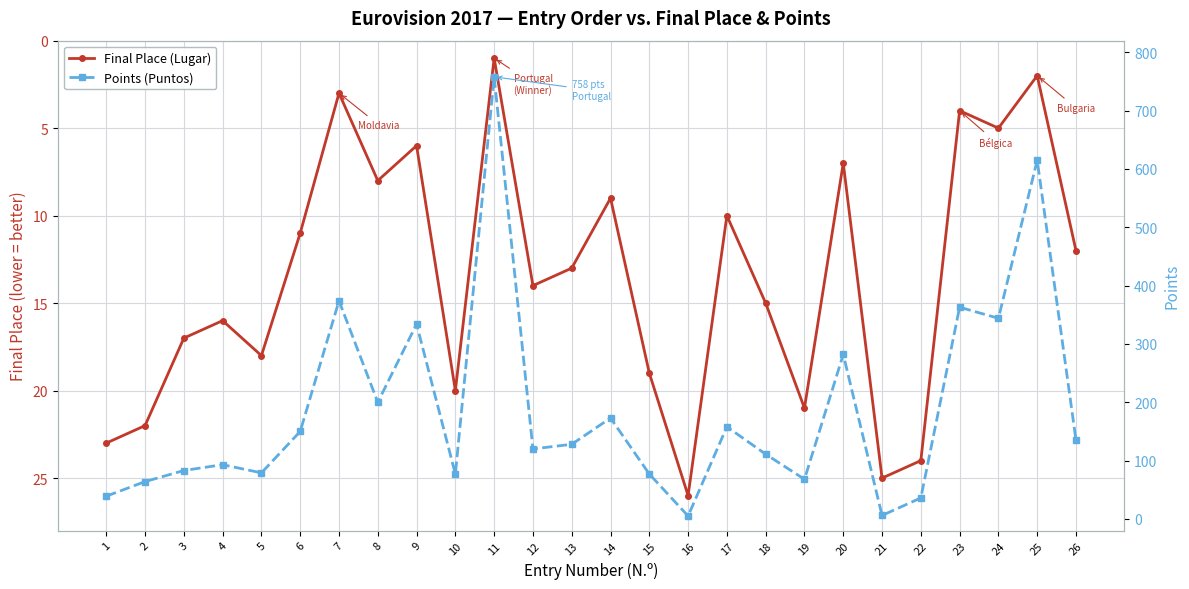

Reading left to right, extract all data points from this chart.

Final Place (Lugar): 23	22	17	16	18	11	3	8	6	20	1	14	13	9	19	26	10	15	21	7	25	24	4	5	2	12
Points (Puntos): 39	64	83	93	79	150	374	200	334	77	758	120	128	173	77	5	158	111	68	282	6	36	363	344	615	135